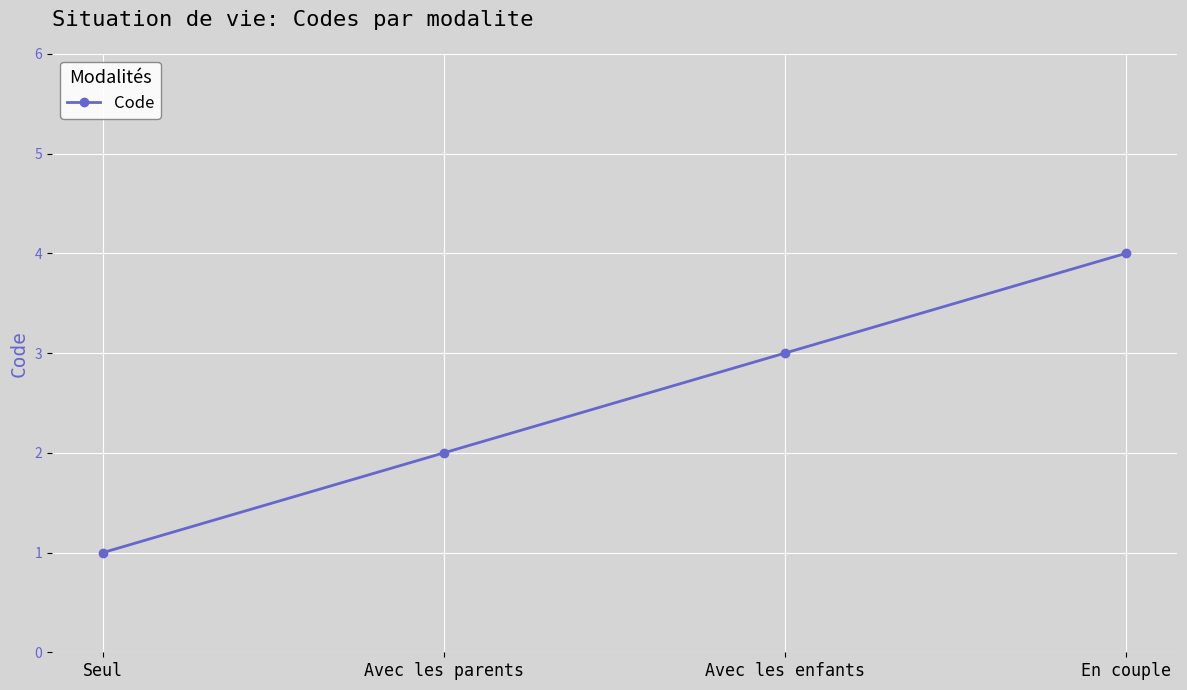

Approximately how many times larger is the value at Seul compared to Avec les enfants?

0.3